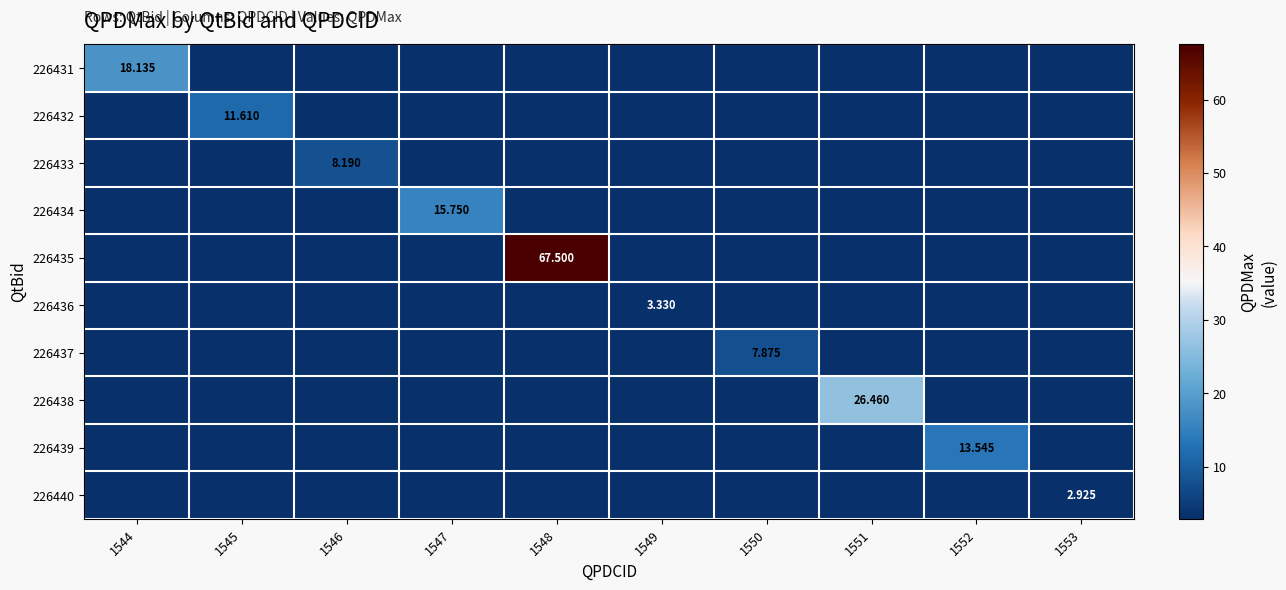

Rank the series at 1547 from highest to lowest value.

226434, 226431, 226432, 226433, 226435, 226436, 226437, 226438, 226439, 226440